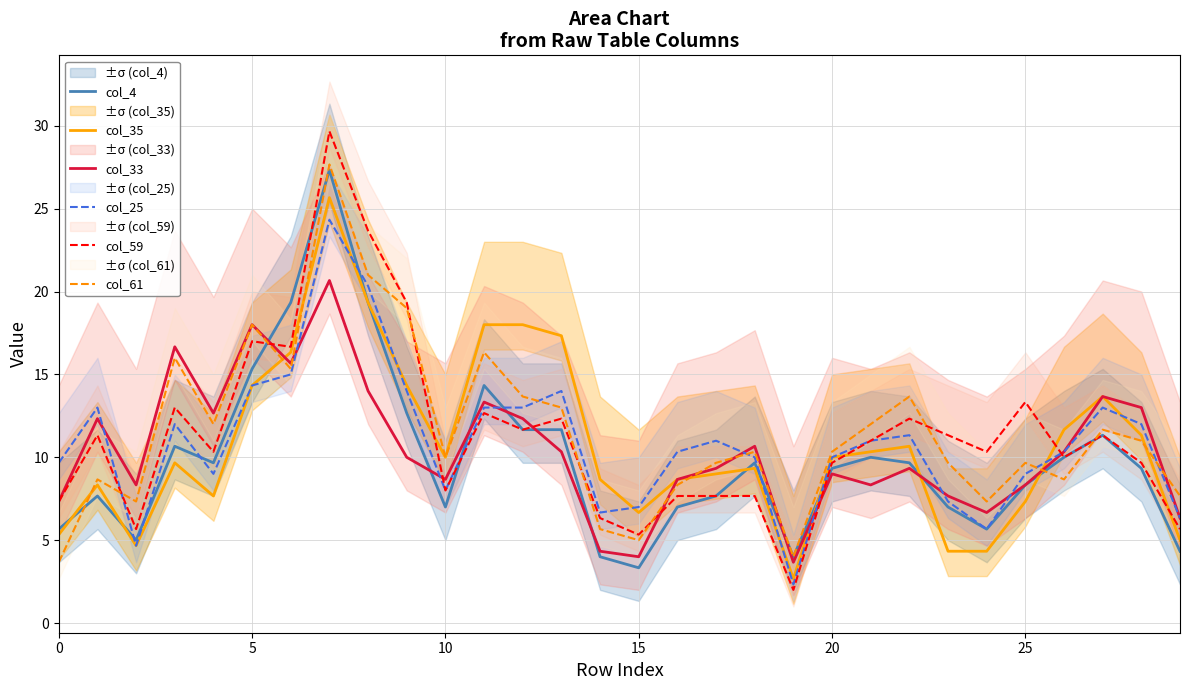

Reading left to right, list all the values displayed in this chart.

col_4: 5.7	7.7	5.0	10.7	9.7	15.3	19.3	27.3	19.3	12.7	7.0	14.3	11.7	11.7	4.0	3.3	7.0	7.7	9.7	4.0	9.3	10.0	9.7	7.0	5.7	8.3	10.0	11.3	9.3	4.3
col_35: 5.3	8.3	4.7	9.7	7.7	14.3	16.3	25.7	19.3	14.3	10.0	18.0	18.0	17.3	8.7	6.7	8.7	9.0	9.3	2.7	10.0	10.3	10.7	4.3	4.3	7.3	11.7	13.7	11.3	5.0
col_33: 7.3	12.3	8.3	16.7	12.7	18.0	15.7	20.7	14.0	10.0	8.7	13.3	12.3	10.3	4.3	4.0	8.7	9.3	10.7	3.7	9.0	8.3	9.3	7.7	6.7	8.3	10.3	13.7	13.0	6.3
col_25: 9.7	13.0	4.7	12.0	9.0	14.3	15.0	24.3	20.3	14.0	8.0	13.0	13.0	14.0	6.7	7.0	10.3	11.0	10.0	2.3	10.0	11.0	11.3	7.3	5.7	9.0	10.3	13.0	12.0	6.3
col_59: 7.3	11.3	5.7	13.0	10.3	17.0	16.7	29.7	23.7	19.3	8.0	12.7	11.7	12.3	6.3	5.3	7.7	7.7	7.7	2.0	9.7	11.0	12.3	11.3	10.3	13.3	10.0	11.3	9.7	5.7
col_61: 3.7	8.7	7.3	16.0	12.0	18.0	15.3	27.7	21.0	19.0	10.0	16.3	13.7	13.0	5.7	5.0	8.3	9.7	10.3	4.0	10.3	12.0	13.7	9.7	7.3	9.7	8.7	11.7	11.0	7.7